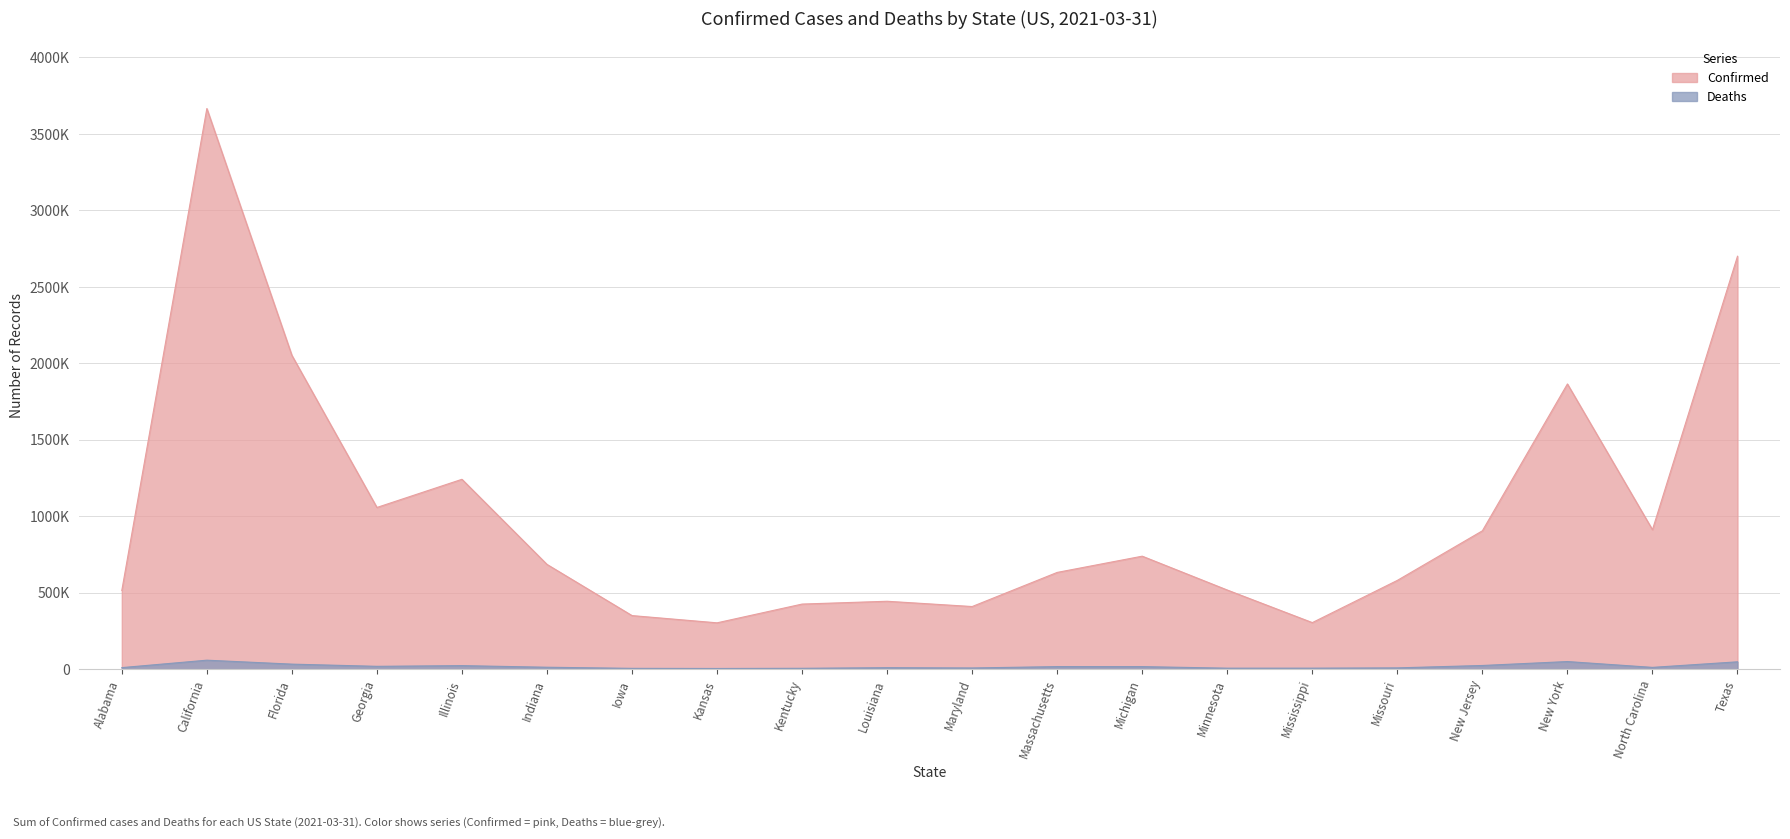

Between Illinois and Missouri, which series saw the biggest shift?

Confirmed